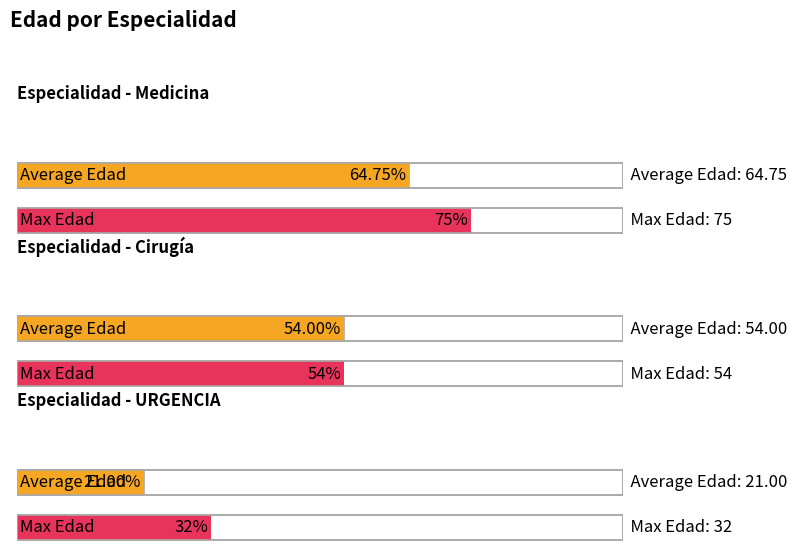

The Max Edad series shows 14 at 4. True or false?

False